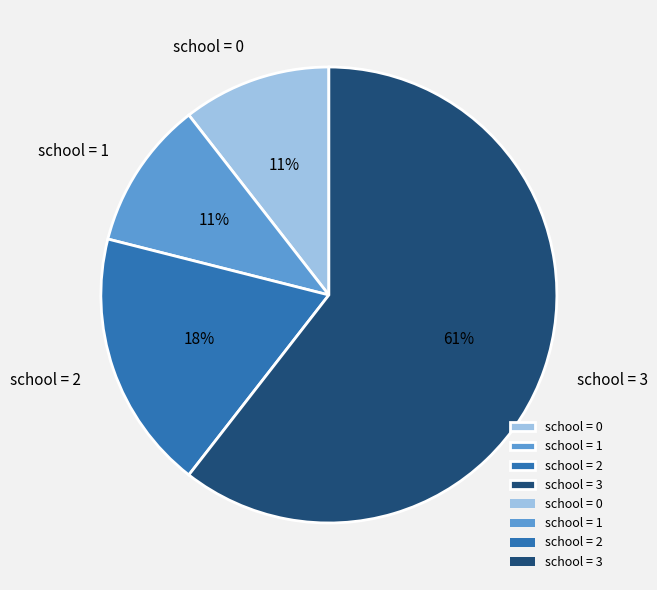

Which slice is the largest?

school = 3